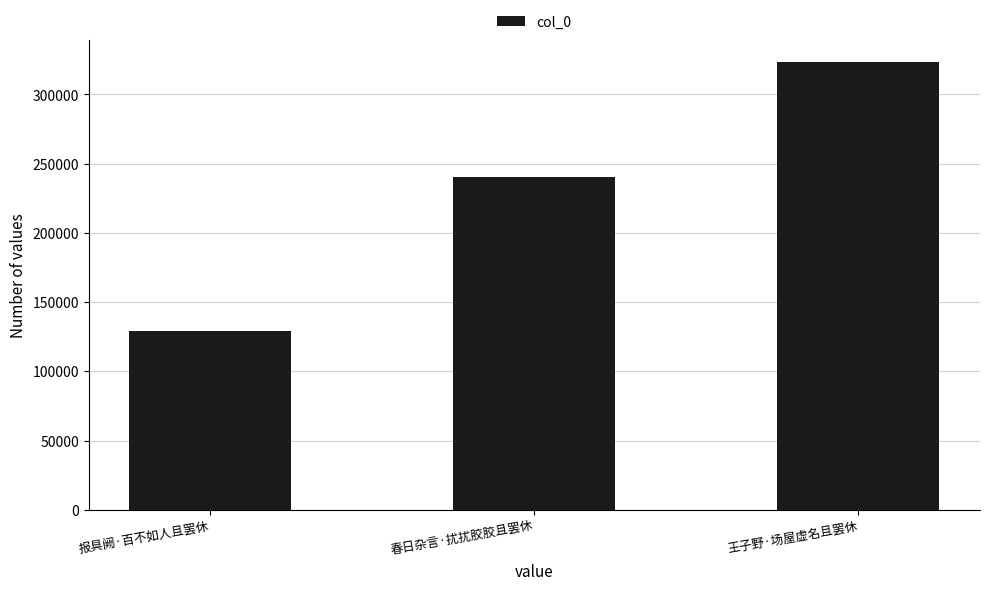

What value does the data have at 春日杂言·扰扰胶胶且罢休?

240395